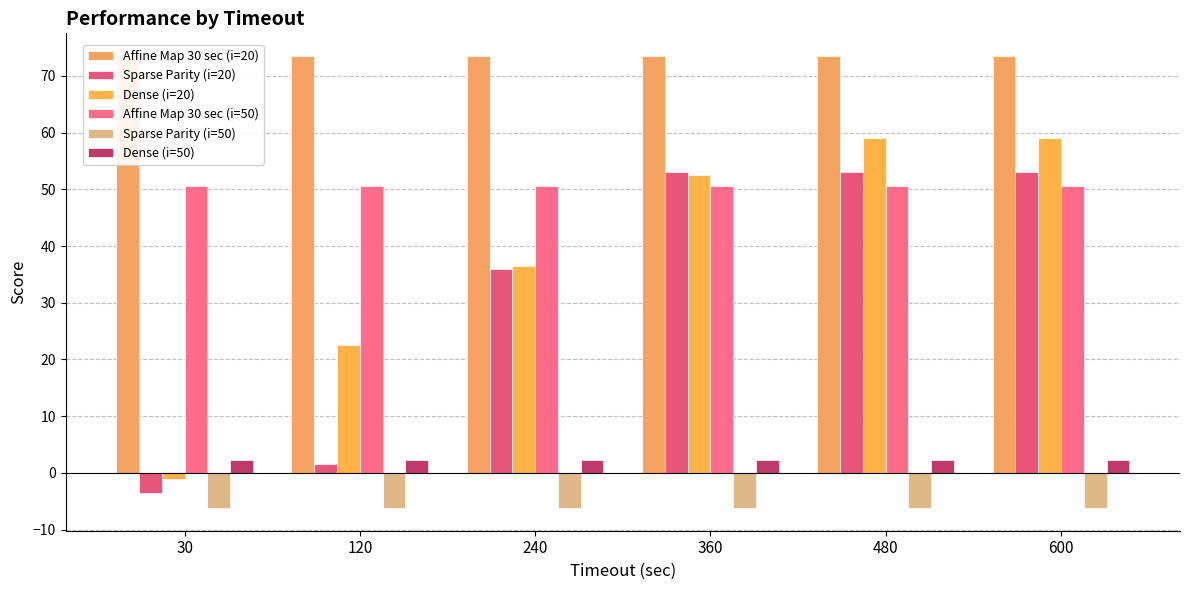

Reading left to right, list all the values displayed in this chart.

Affine Map 30 sec (i=20): 30=73.5	120=73.5	240=73.5	360=73.5	480=73.5	600=73.5
Sparse Parity (i=20): 30=-3.6	120=1.5	240=35.9	360=53.1	480=53.1	600=53.1
Dense (i=20): 30=-1.0	120=22.6	240=36.5	360=52.6	480=59.0	600=59.0
Affine Map 30 sec (i=50): 30=50.6	120=50.6	240=50.6	360=50.6	480=50.6	600=50.6
Sparse Parity (i=50): 30=-6.2	120=-6.2	240=-6.2	360=-6.2	480=-6.2	600=-6.2
Dense (i=50): 30=2.2	120=2.2	240=2.2	360=2.2	480=2.2	600=2.2